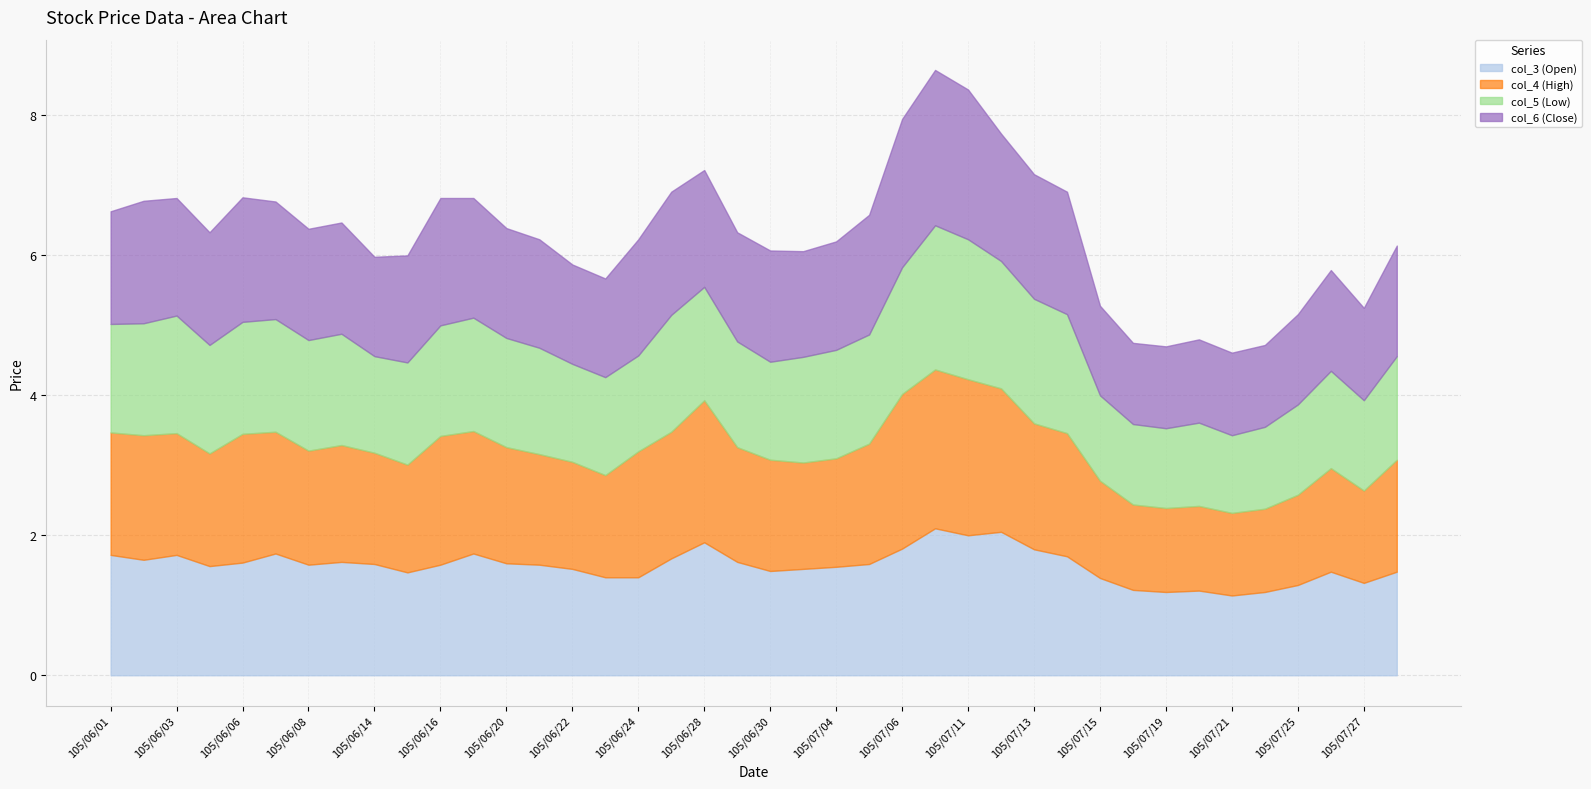

What position from the left is 105/07/21?

35